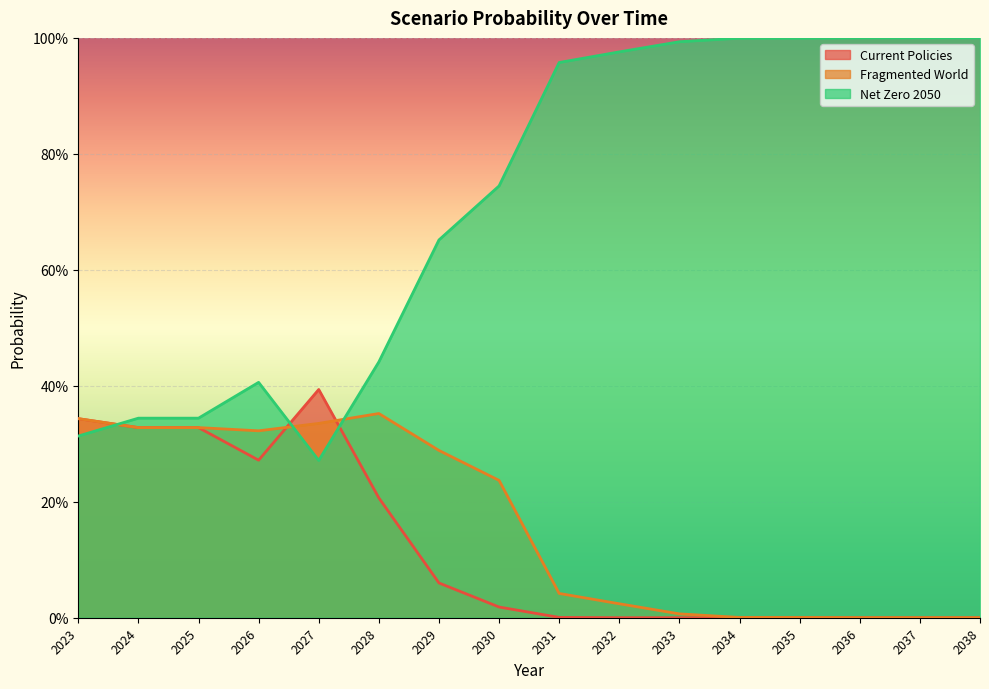

What are all the series names shown in the legend?

Current Policies, Fragmented World, Net Zero 2050